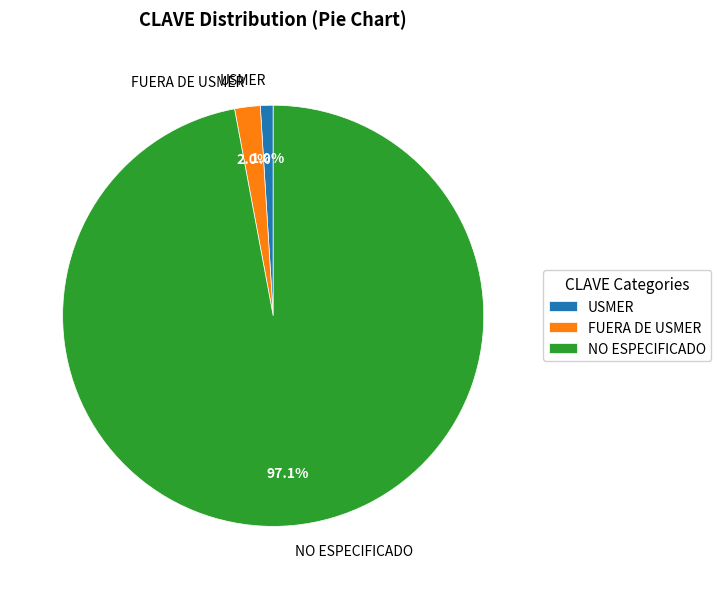

Which category has the smallest portion of the pie?

USMER